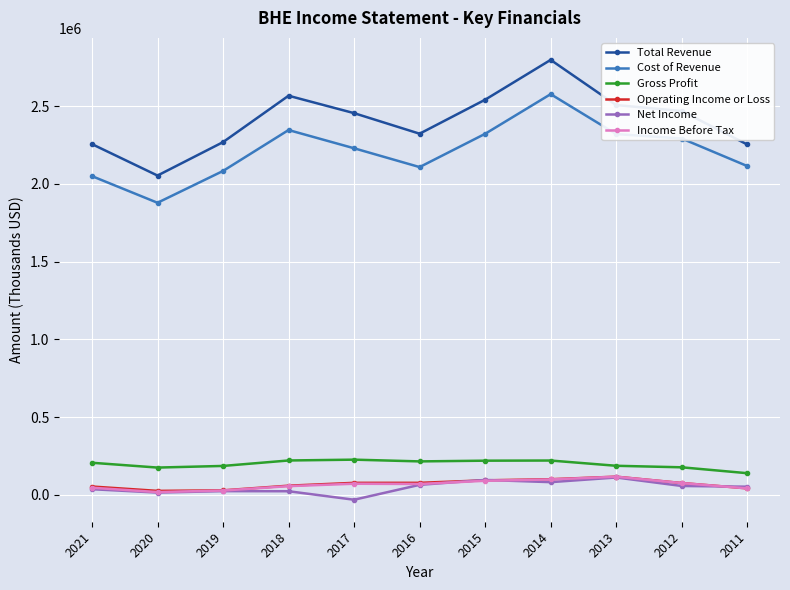

What are all the series names shown in the legend?

Total Revenue, Cost of Revenue, Gross Profit, Operating Income or Loss, Net Income, Income Before Tax